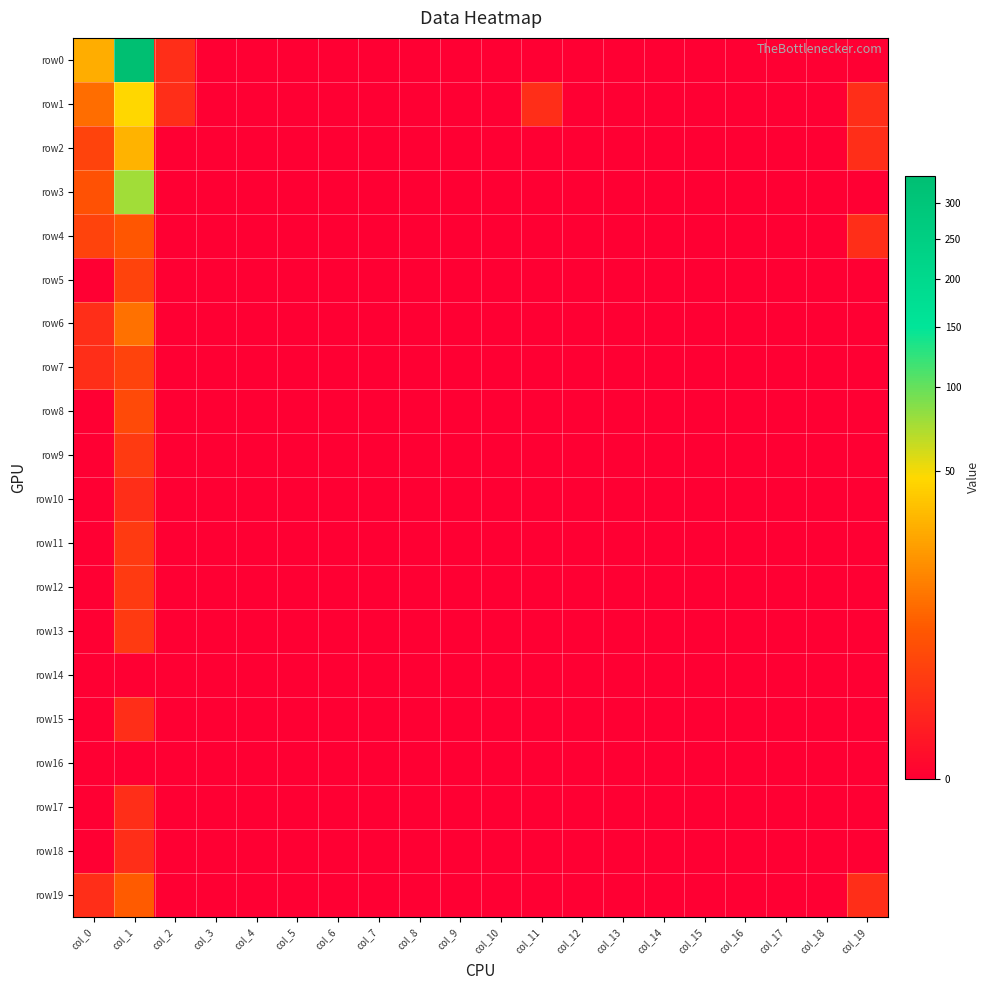

Reading left to right, transcribe all the data shown in this chart.

row0: col_0=28	col_1=343	col_2=1	col_3=0	col_4=0	col_5=0	col_6=0	col_7=0	col_8=0	col_9=0	col_10=0	col_11=0	col_12=0	col_13=0	col_14=0	col_15=0	col_16=0	col_17=0	col_18=0	col_19=0
row1: col_0=10	col_1=47	col_2=1	col_3=0	col_4=0	col_5=0	col_6=0	col_7=0	col_8=0	col_9=0	col_10=0	col_11=1	col_12=0	col_13=0	col_14=0	col_15=0	col_16=0	col_17=0	col_18=0	col_19=1
row2: col_0=3	col_1=30	col_2=0	col_3=0	col_4=0	col_5=0	col_6=0	col_7=0	col_8=0	col_9=0	col_10=0	col_11=0	col_12=0	col_13=0	col_14=0	col_15=0	col_16=0	col_17=0	col_18=0	col_19=1
row3: col_0=5	col_1=76	col_2=0	col_3=0	col_4=0	col_5=0	col_6=0	col_7=0	col_8=0	col_9=0	col_10=0	col_11=0	col_12=0	col_13=0	col_14=0	col_15=0	col_16=0	col_17=0	col_18=0	col_19=0
row4: col_0=3	col_1=6	col_2=0	col_3=0	col_4=0	col_5=0	col_6=0	col_7=0	col_8=0	col_9=0	col_10=0	col_11=0	col_12=0	col_13=0	col_14=0	col_15=0	col_16=0	col_17=0	col_18=0	col_19=1
row5: col_0=0	col_1=3	col_2=0	col_3=0	col_4=0	col_5=0	col_6=0	col_7=0	col_8=0	col_9=0	col_10=0	col_11=0	col_12=0	col_13=0	col_14=0	col_15=0	col_16=0	col_17=0	col_18=0	col_19=0
row6: col_0=1	col_1=11	col_2=0	col_3=0	col_4=0	col_5=0	col_6=0	col_7=0	col_8=0	col_9=0	col_10=0	col_11=0	col_12=0	col_13=0	col_14=0	col_15=0	col_16=0	col_17=0	col_18=0	col_19=0
row7: col_0=1	col_1=3	col_2=0	col_3=0	col_4=0	col_5=0	col_6=0	col_7=0	col_8=0	col_9=0	col_10=0	col_11=0	col_12=0	col_13=0	col_14=0	col_15=0	col_16=0	col_17=0	col_18=0	col_19=0
row8: col_0=0	col_1=4	col_2=0	col_3=0	col_4=0	col_5=0	col_6=0	col_7=0	col_8=0	col_9=0	col_10=0	col_11=0	col_12=0	col_13=0	col_14=0	col_15=0	col_16=0	col_17=0	col_18=0	col_19=0
row9: col_0=0	col_1=2	col_2=0	col_3=0	col_4=0	col_5=0	col_6=0	col_7=0	col_8=0	col_9=0	col_10=0	col_11=0	col_12=0	col_13=0	col_14=0	col_15=0	col_16=0	col_17=0	col_18=0	col_19=0
row10: col_0=0	col_1=1	col_2=0	col_3=0	col_4=0	col_5=0	col_6=0	col_7=0	col_8=0	col_9=0	col_10=0	col_11=0	col_12=0	col_13=0	col_14=0	col_15=0	col_16=0	col_17=0	col_18=0	col_19=0
row11: col_0=0	col_1=2	col_2=0	col_3=0	col_4=0	col_5=0	col_6=0	col_7=0	col_8=0	col_9=0	col_10=0	col_11=0	col_12=0	col_13=0	col_14=0	col_15=0	col_16=0	col_17=0	col_18=0	col_19=0
row12: col_0=0	col_1=2	col_2=0	col_3=0	col_4=0	col_5=0	col_6=0	col_7=0	col_8=0	col_9=0	col_10=0	col_11=0	col_12=0	col_13=0	col_14=0	col_15=0	col_16=0	col_17=0	col_18=0	col_19=0
row13: col_0=0	col_1=2	col_2=0	col_3=0	col_4=0	col_5=0	col_6=0	col_7=0	col_8=0	col_9=0	col_10=0	col_11=0	col_12=0	col_13=0	col_14=0	col_15=0	col_16=0	col_17=0	col_18=0	col_19=0
row14: col_0=0	col_1=0	col_2=0	col_3=0	col_4=0	col_5=0	col_6=0	col_7=0	col_8=0	col_9=0	col_10=0	col_11=0	col_12=0	col_13=0	col_14=0	col_15=0	col_16=0	col_17=0	col_18=0	col_19=0
row15: col_0=0	col_1=1	col_2=0	col_3=0	col_4=0	col_5=0	col_6=0	col_7=0	col_8=0	col_9=0	col_10=0	col_11=0	col_12=0	col_13=0	col_14=0	col_15=0	col_16=0	col_17=0	col_18=0	col_19=0
row16: col_0=0	col_1=0	col_2=0	col_3=0	col_4=0	col_5=0	col_6=0	col_7=0	col_8=0	col_9=0	col_10=0	col_11=0	col_12=0	col_13=0	col_14=0	col_15=0	col_16=0	col_17=0	col_18=0	col_19=0
row17: col_0=0	col_1=1	col_2=0	col_3=0	col_4=0	col_5=0	col_6=0	col_7=0	col_8=0	col_9=0	col_10=0	col_11=0	col_12=0	col_13=0	col_14=0	col_15=0	col_16=0	col_17=0	col_18=0	col_19=0
row18: col_0=0	col_1=1	col_2=0	col_3=0	col_4=0	col_5=0	col_6=0	col_7=0	col_8=0	col_9=0	col_10=0	col_11=0	col_12=0	col_13=0	col_14=0	col_15=0	col_16=0	col_17=0	col_18=0	col_19=0
row19: col_0=1	col_1=7	col_2=0	col_3=0	col_4=0	col_5=0	col_6=0	col_7=0	col_8=0	col_9=0	col_10=0	col_11=0	col_12=0	col_13=0	col_14=0	col_15=0	col_16=0	col_17=0	col_18=0	col_19=1